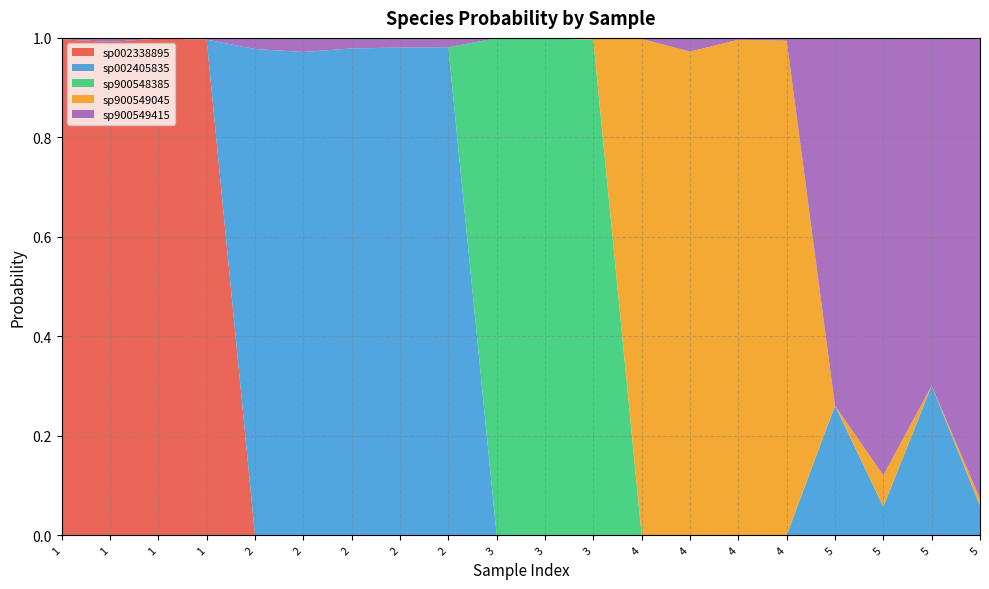

Reading left to right, list all the values displayed in this chart.

s__UBA1829 sp002338895: 1.0	1.0	1.0	1.0	0.0	0.0	0.0	0.0	0.0	0.0	0.0	0.0	0.0	0.0	0.0	0.0	0.0	0.0	0.0	0.0
s__UBA1829 sp002405835: 0.0	0.0	0.0	0.0	1.0	1.0	1.0	1.0	1.0	0.0	0.0	0.0	0.0	0.0	0.0	0.0	0.3	0.1	0.3	0.1
s__UBA1829 sp900548385: 0.0	0.0	0.0	0.0	0.0	0.0	0.0	0.0	0.0	1.0	1.0	1.0	0.0	0.0	0.0	0.0	0.0	0.0	0.0	0.0
s__UBA1829 sp900549045: 0.0	0.0	0.0	0.0	0.0	0.0	0.0	0.0	0.0	0.0	0.0	0.0	1.0	1.0	1.0	1.0	0.0	0.1	0.0	0.0
s__UBA1829 sp900549415: 0.0	0.0	0.0	0.0	0.0	0.0	0.0	0.0	0.0	0.0	0.0	0.0	0.0	0.0	0.0	0.0	0.7	0.9	0.7	0.9